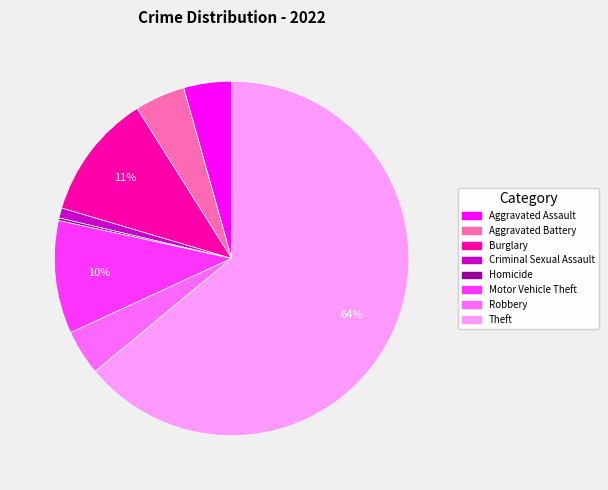

To the nearest percent, what is the average slice percentage?

12%